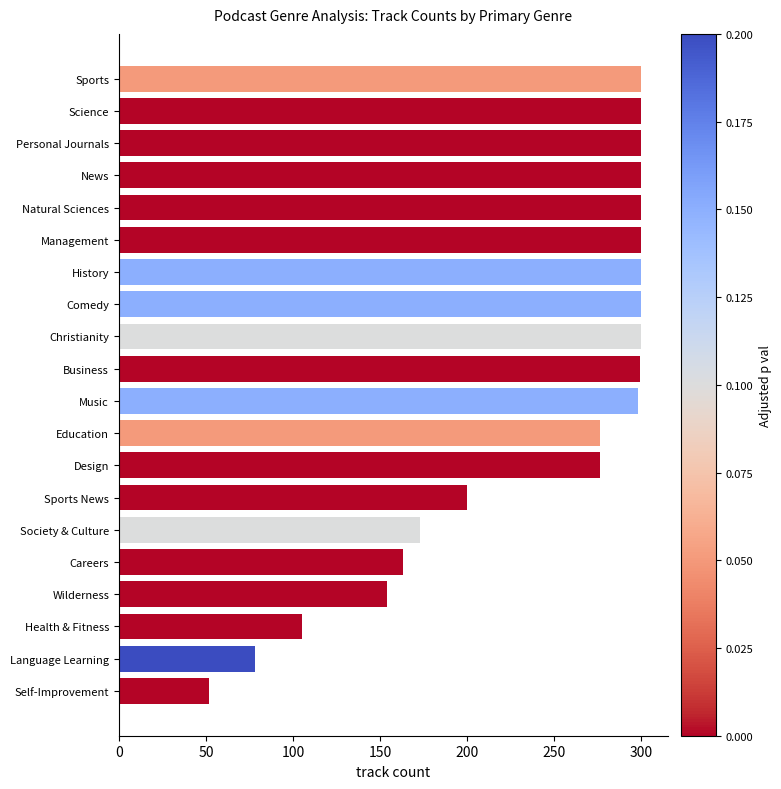

What is the sum of all values?

4774